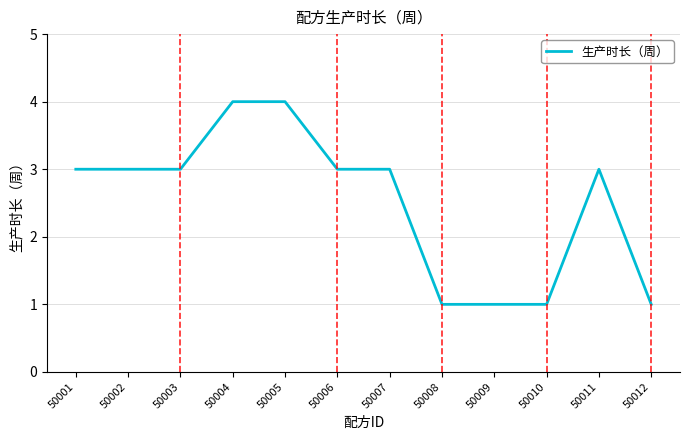

What value does the data have at 50004?

4